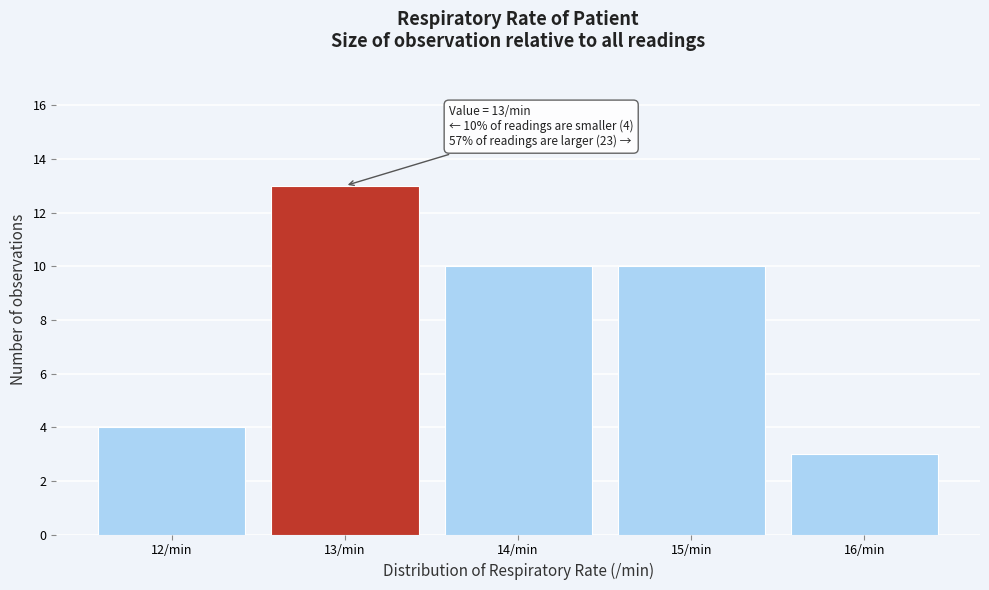

Over which range of the x-axis is the bar tallest?

12.5 to 13.5